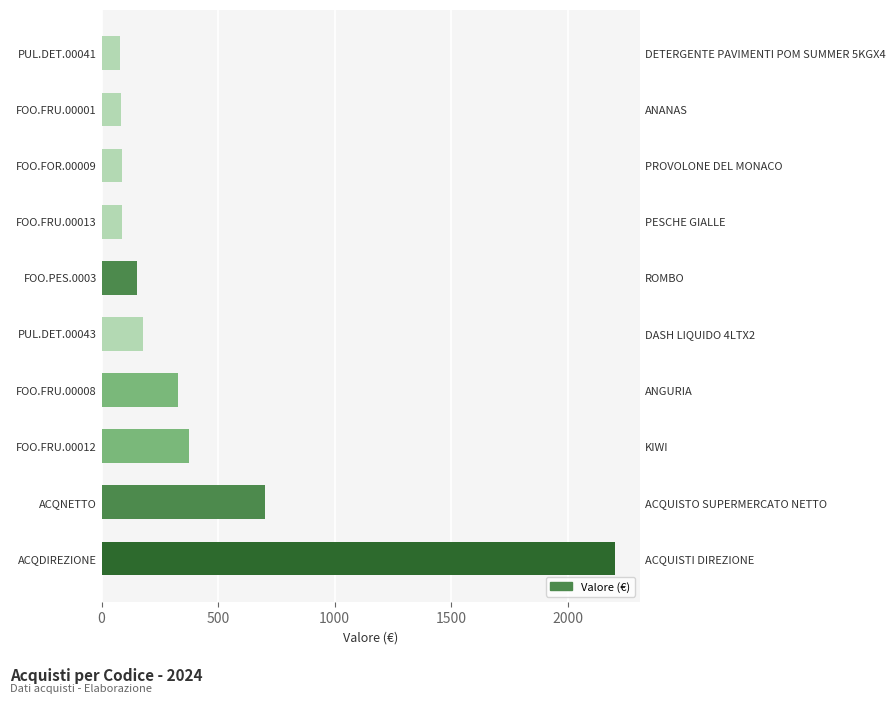

What is the change in value from FOO.FRU.00001 to PUL.DET.00041?

-5.7